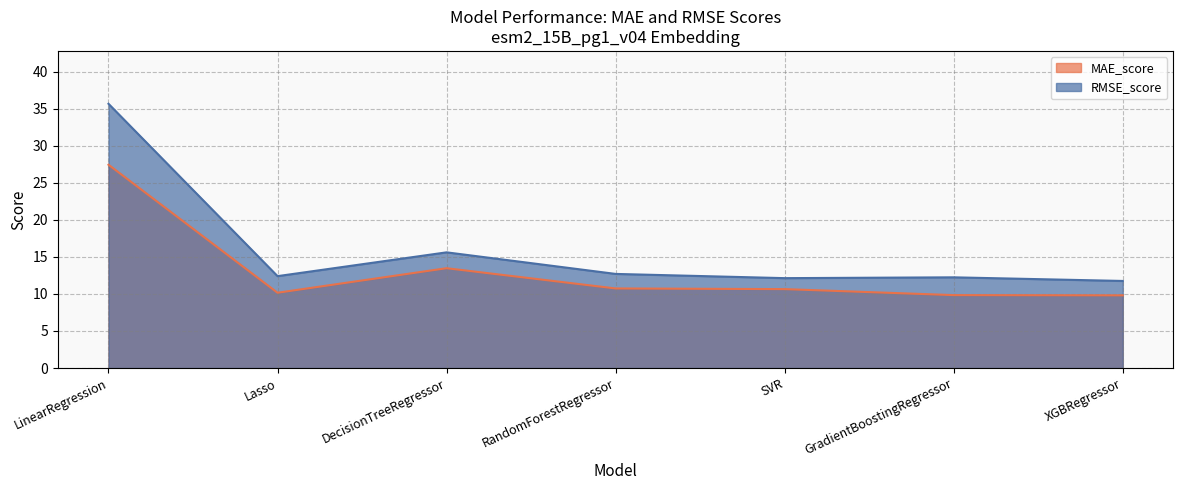

What is the smallest value displayed?

9.8